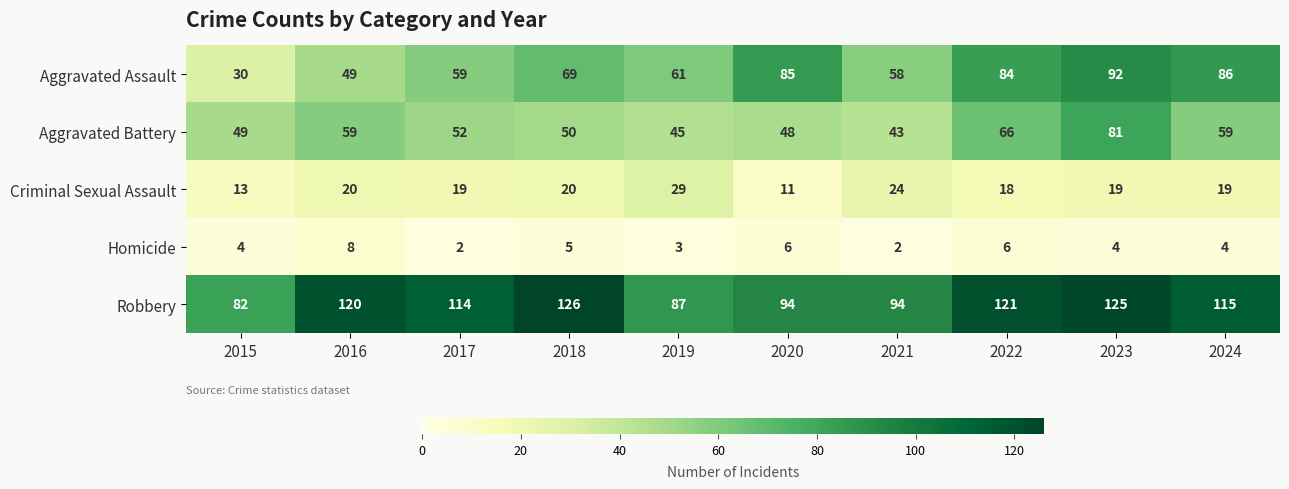

How many distinct data groups are displayed?

5